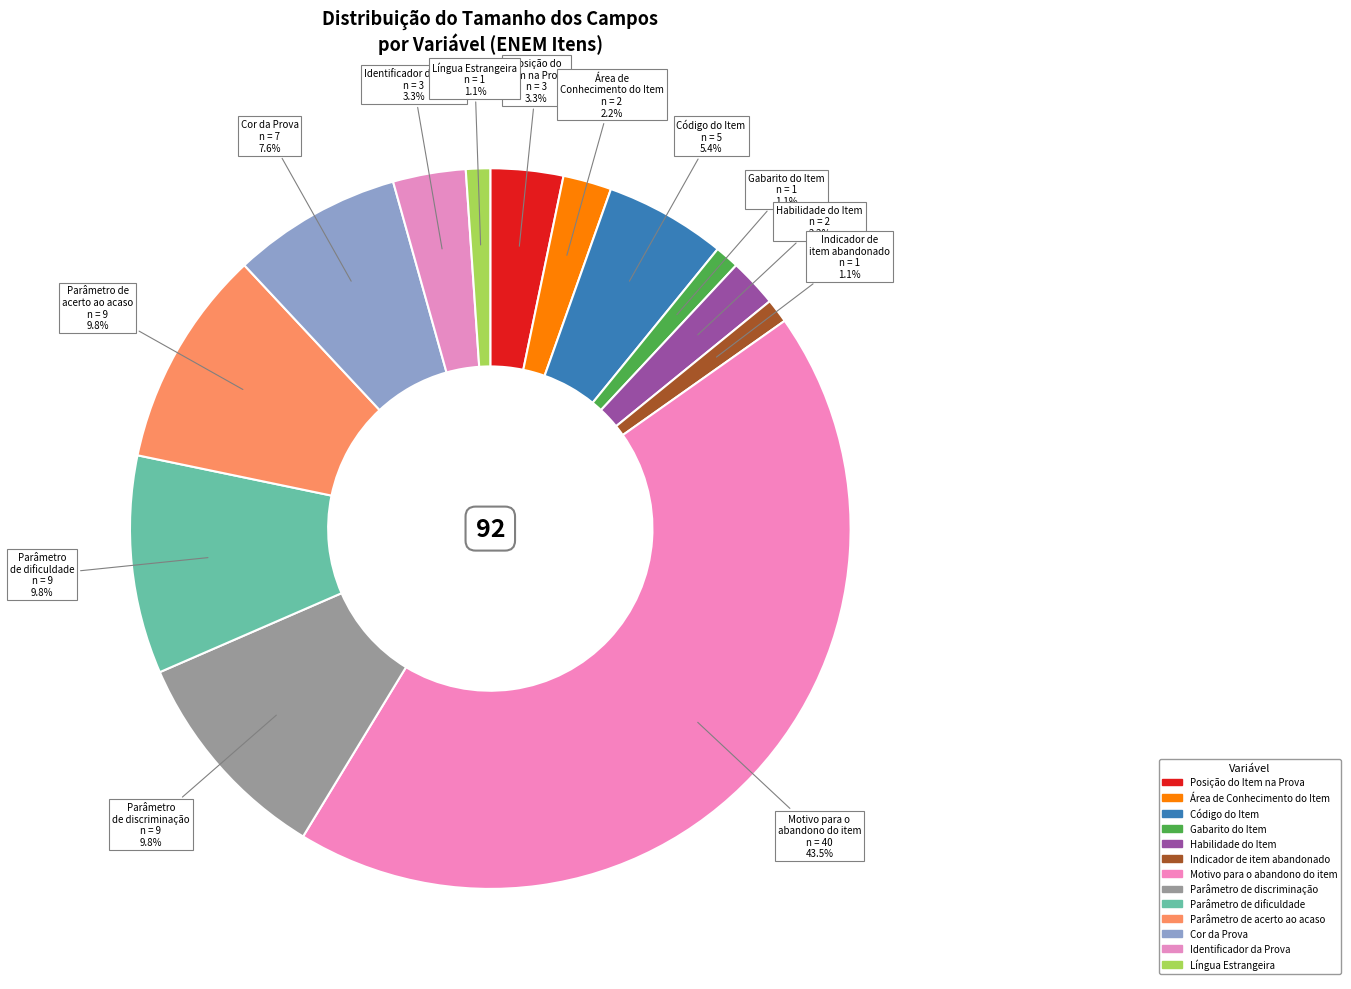

How many segments does this pie chart have?

13